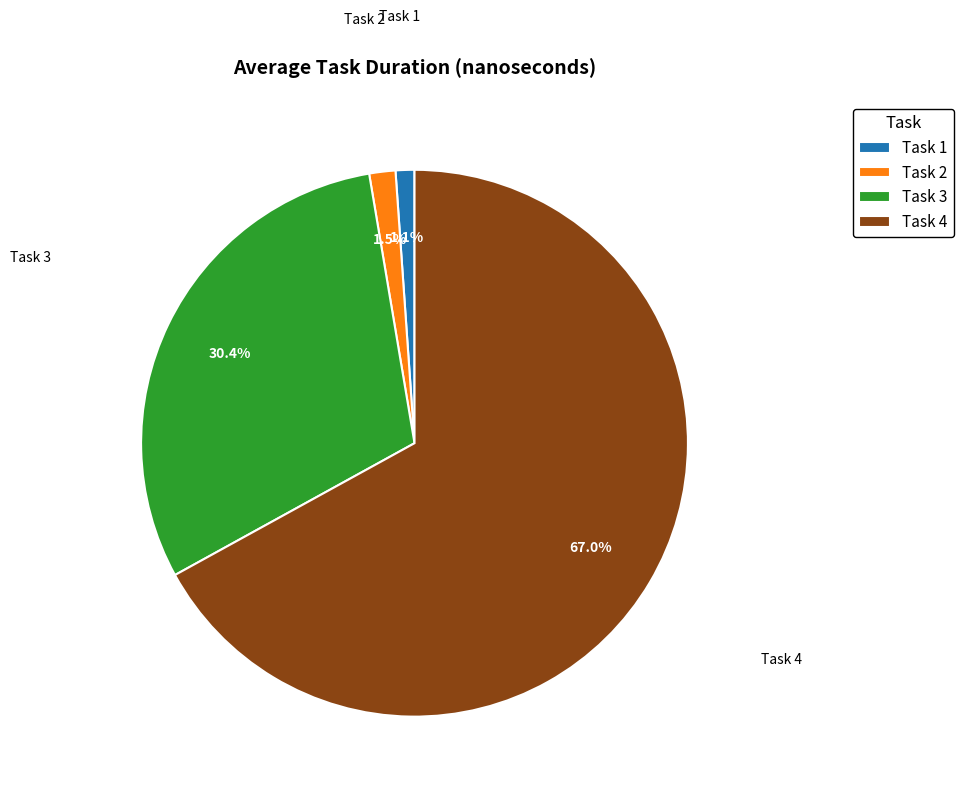

Does Task 4 represent more than half of the total?

Yes